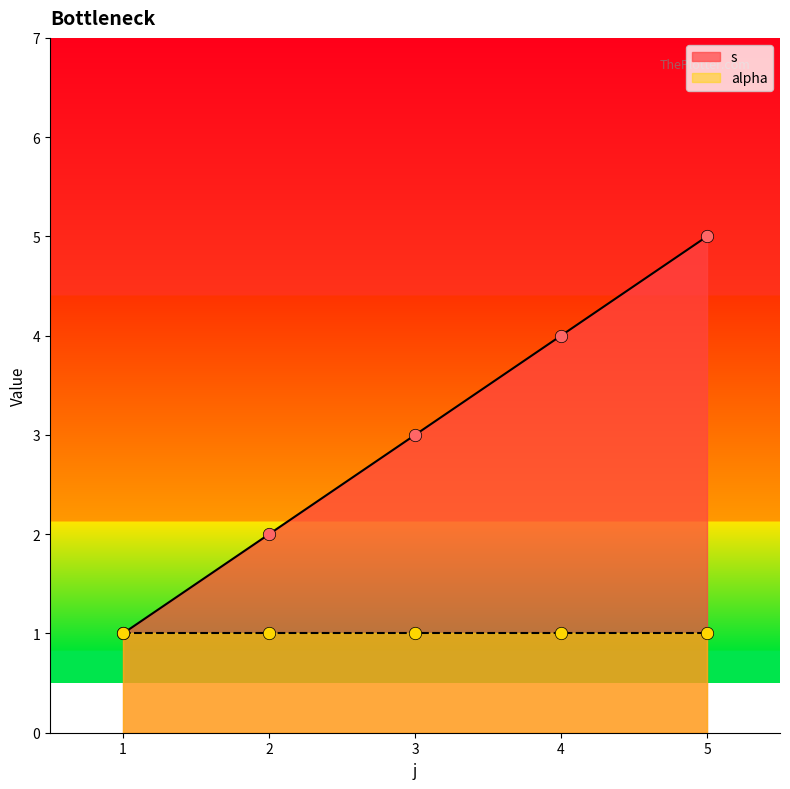

What is the change in value from 1 to 5?

+4